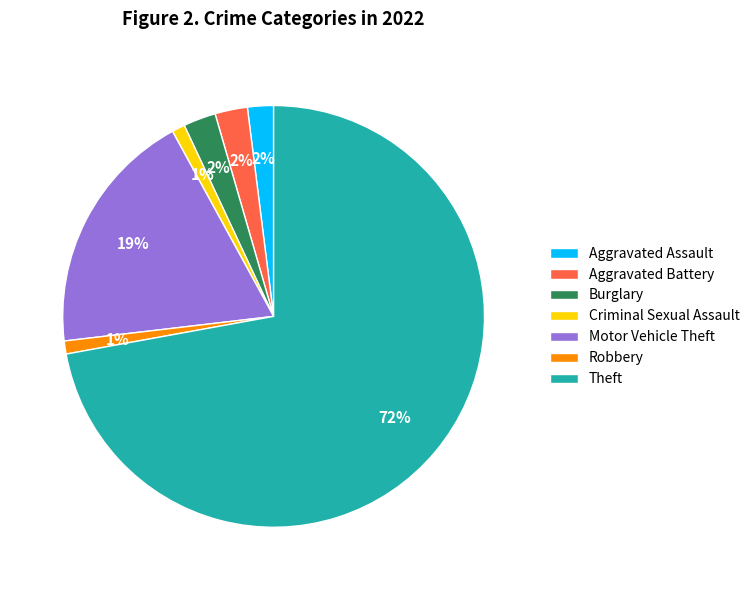

How many segments does this pie chart have?

7